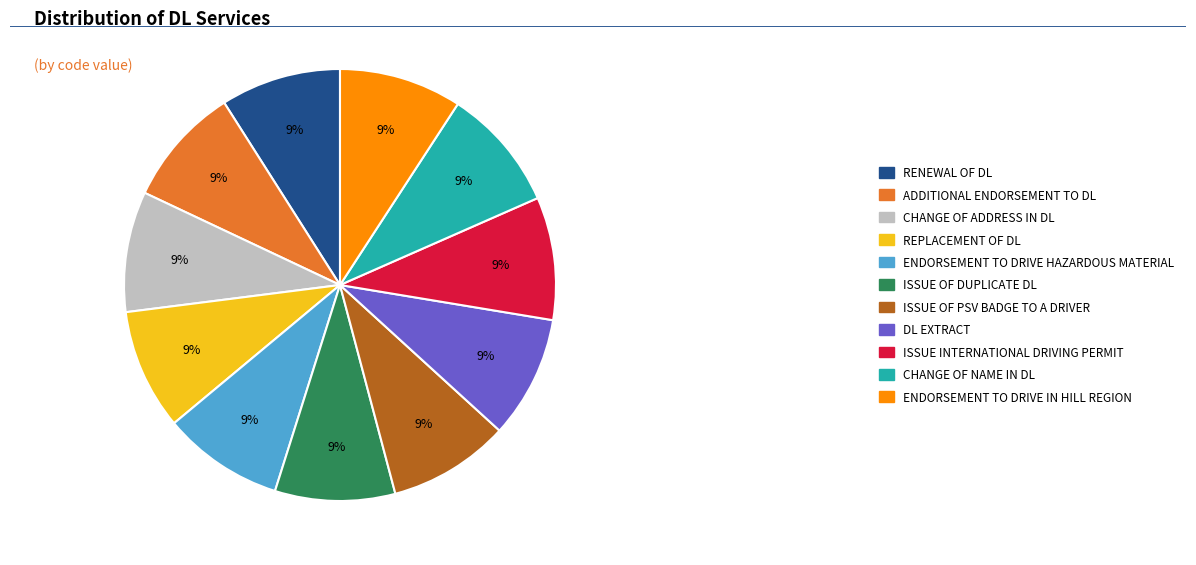

Is there any slice that represents more than half of the pie?

No